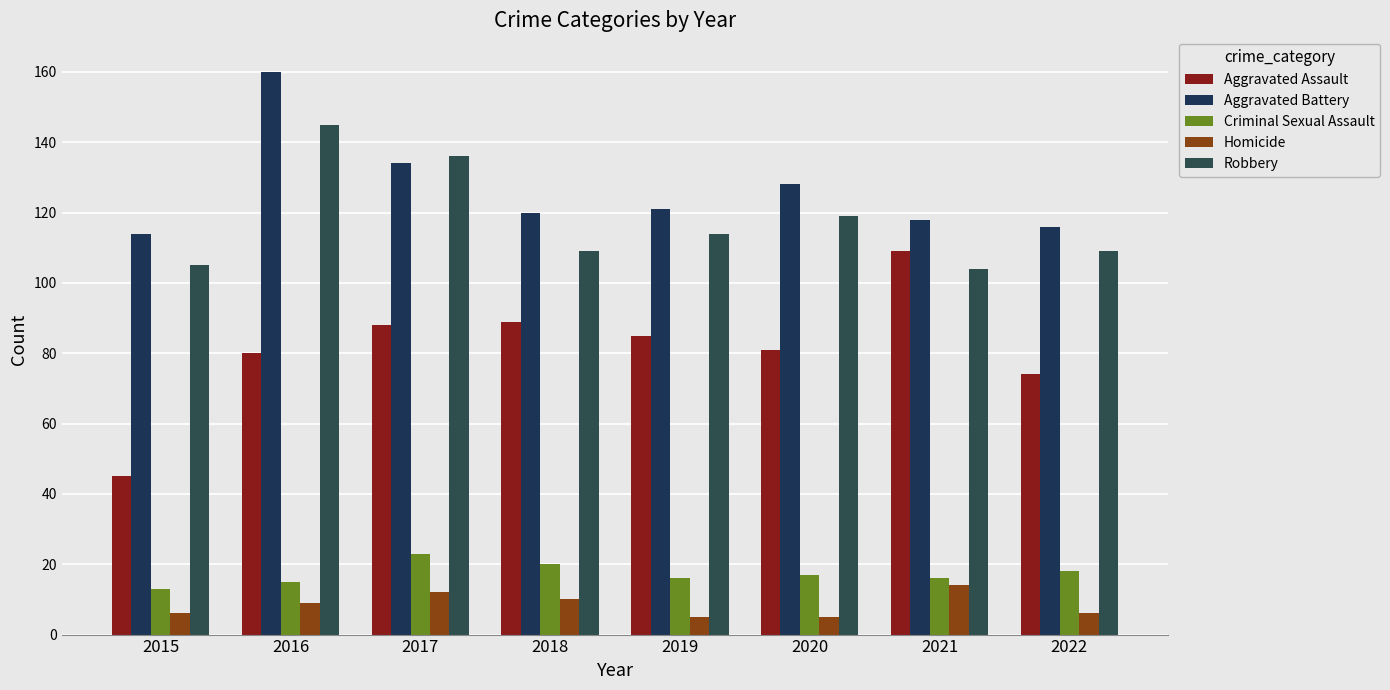

Is it true that Criminal Sexual Assault equals 9 at 2022?

False